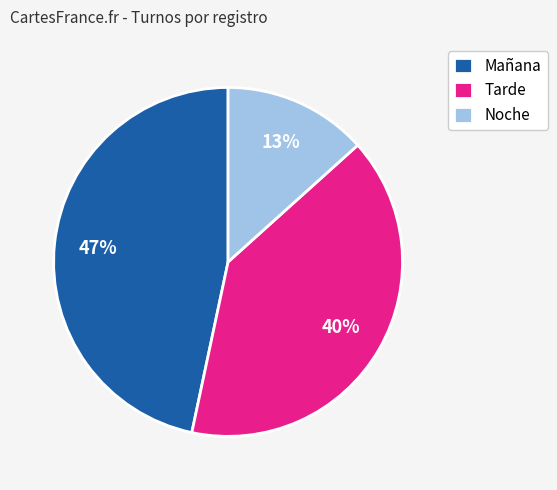

Count the number of slices in the pie.

3